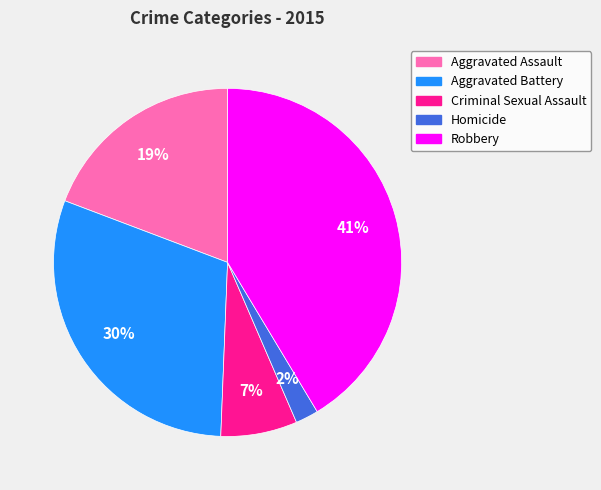

Count the number of slices in the pie.

5